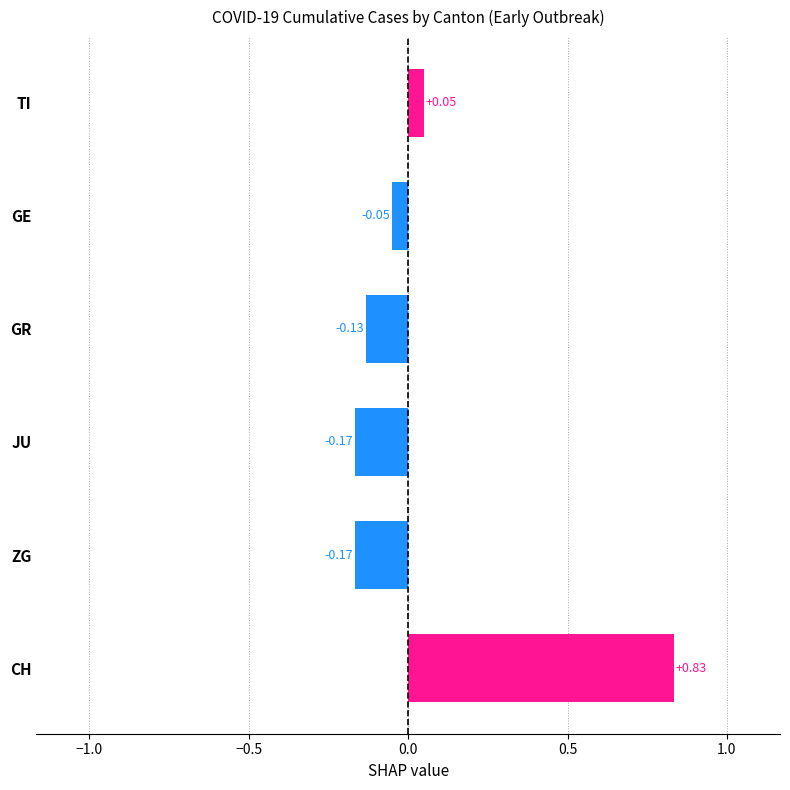

Where is the data nearest to the value 0?

GE